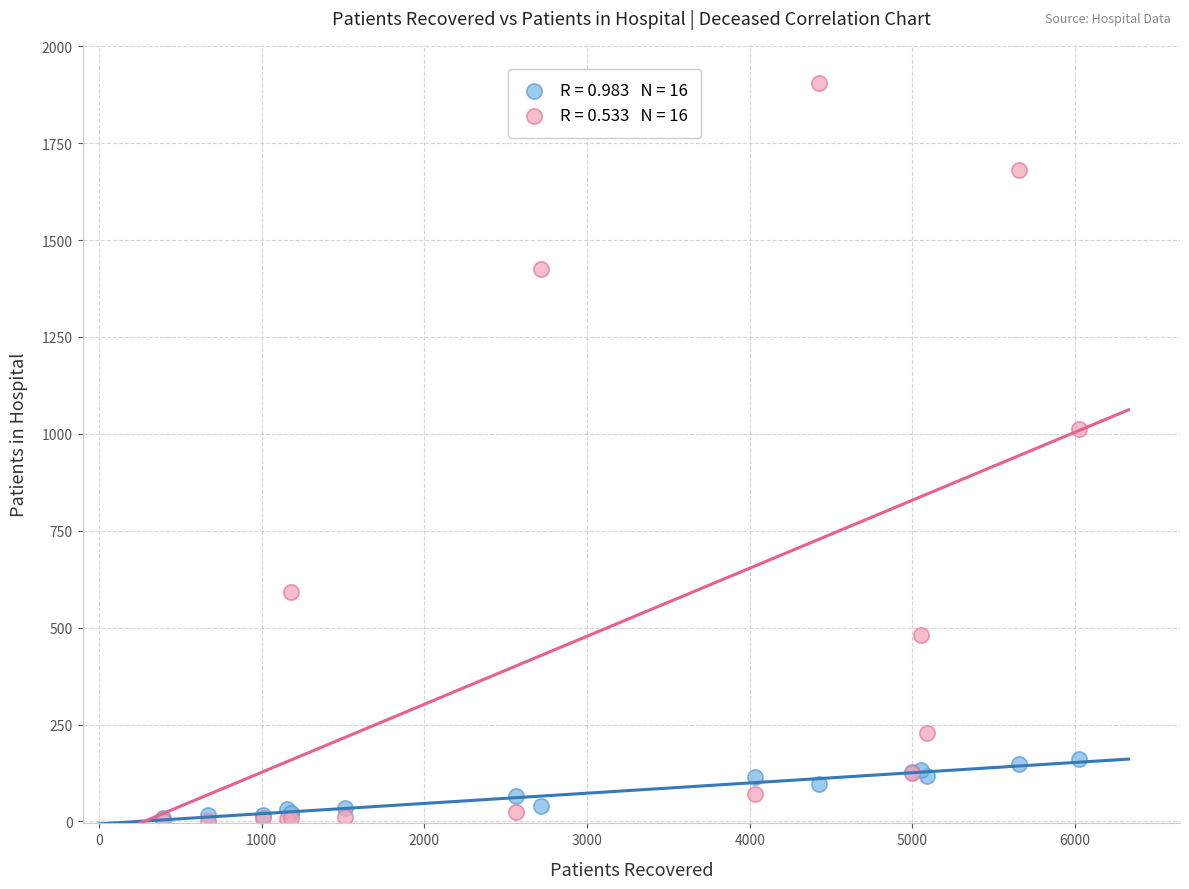

Across all series, what Y value is closest to 954?

1013